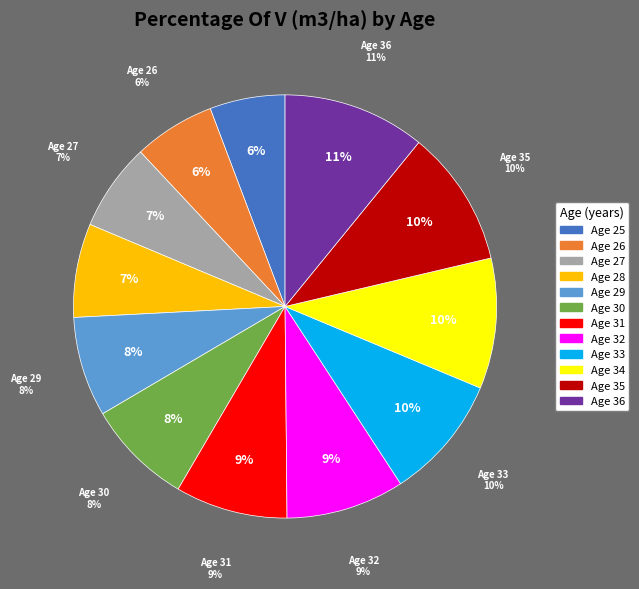

What is the ratio of the value at 30 to the value at 26?

1.3